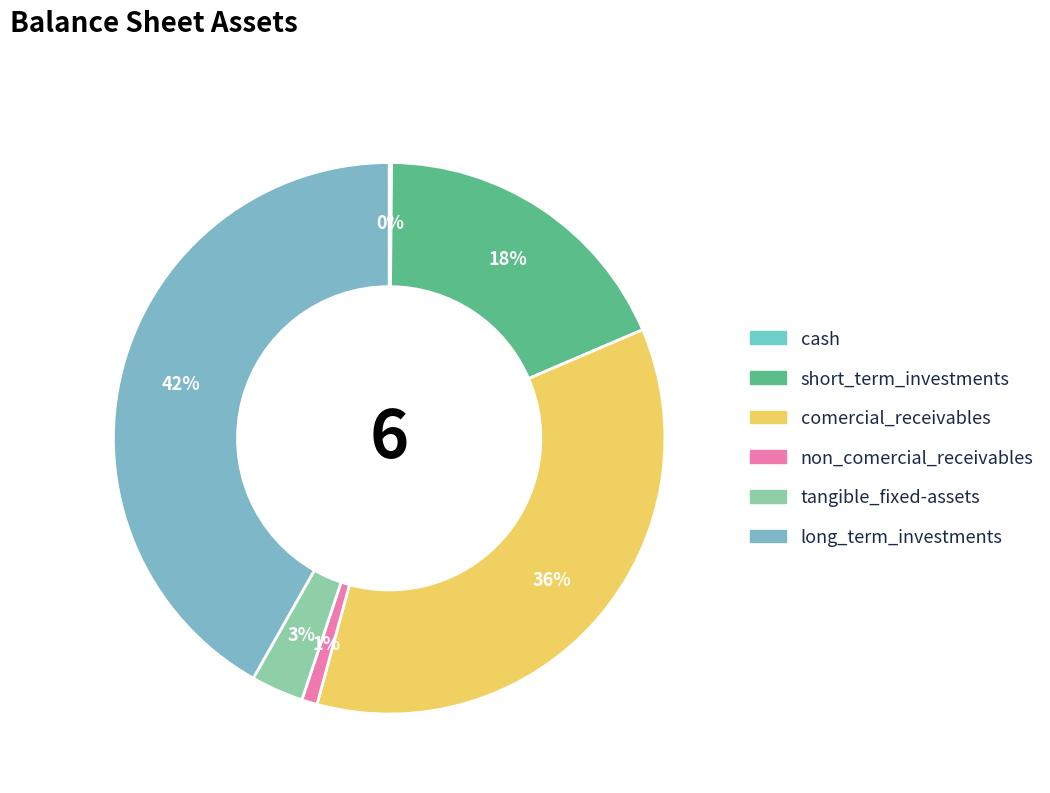

Count the number of slices in the pie.

6